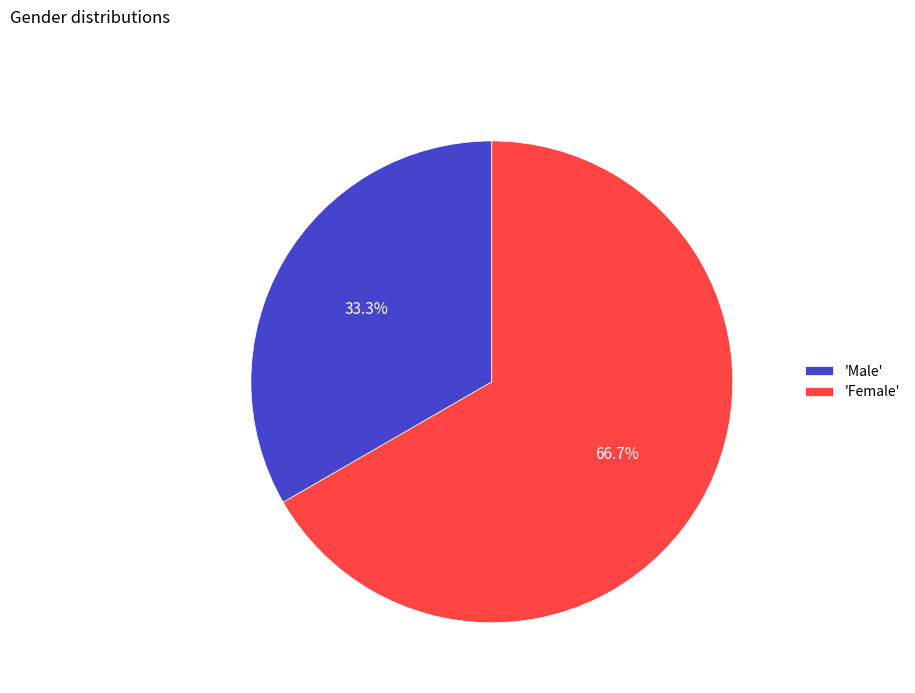

What is the largest slice in the pie chart?

'Female'